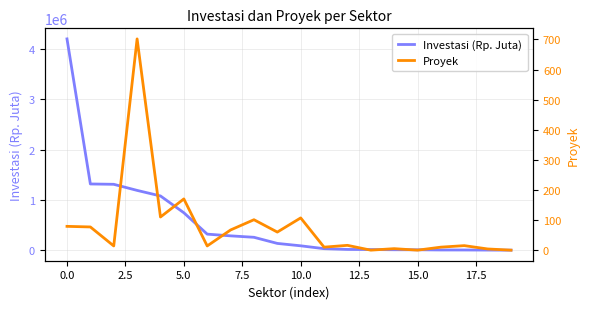

Rank the series by their maximum value, from highest to lowest.

Investasi (Rp. Juta), Proyek